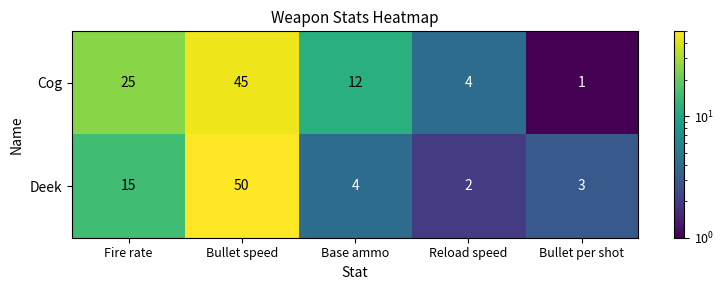

How many distinct data groups are displayed?

2